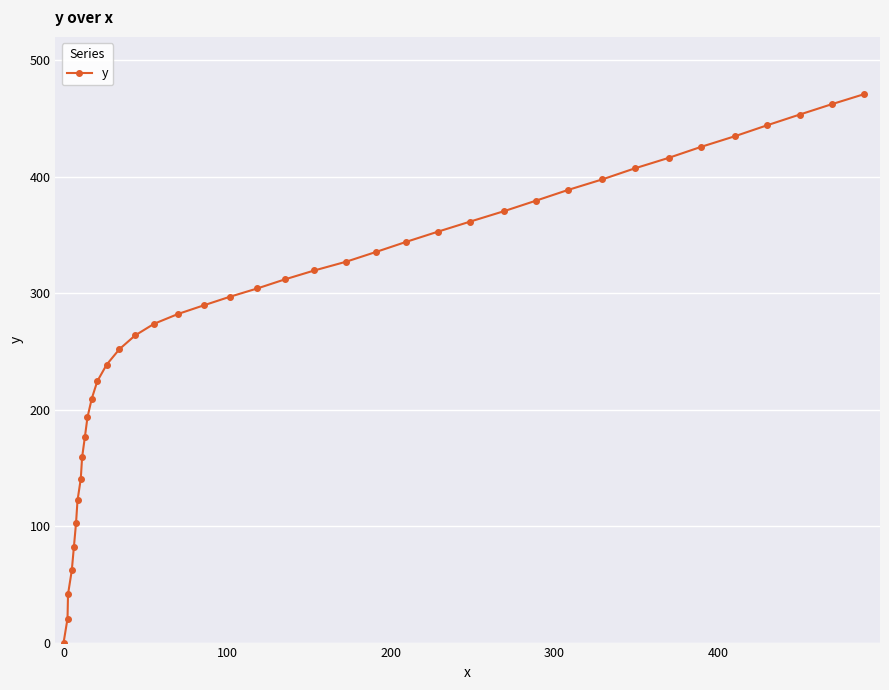

What is the difference between the maximum and minimum values?

470.7